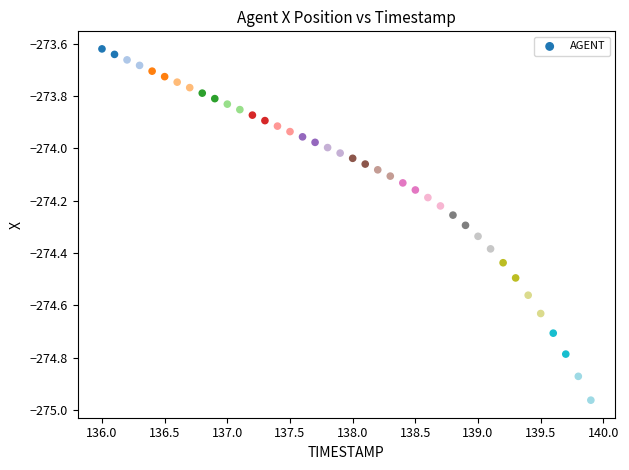

What is the range of X values (max minus min)?

3.9